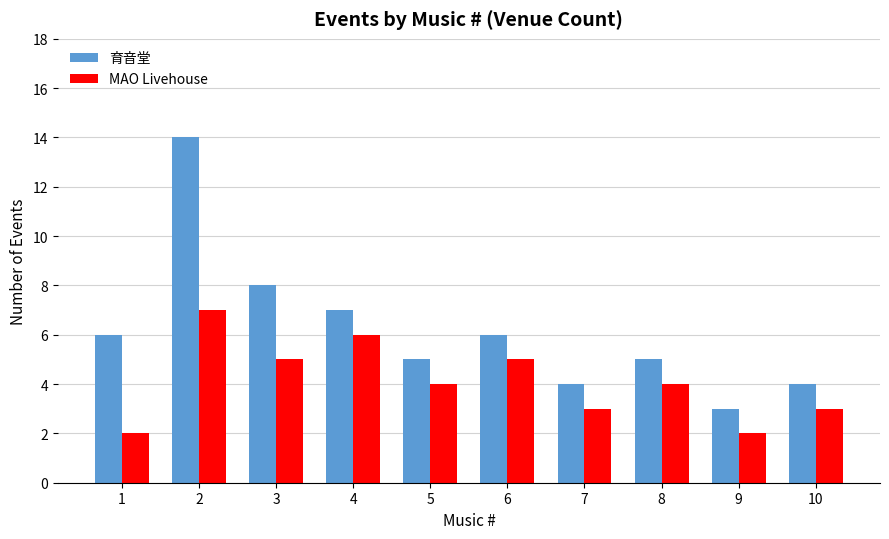

Is it true that 育音堂 equals 3 at 10?

False